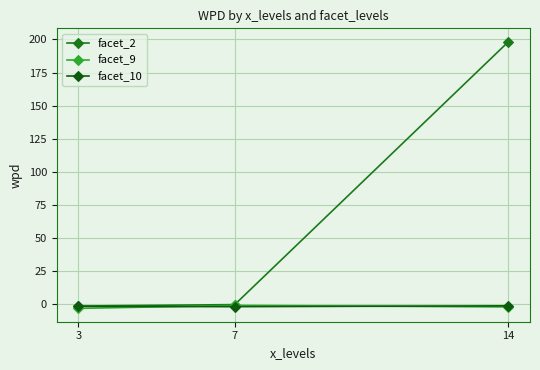

What is the spread (max minus min) of values at 14?

200.2